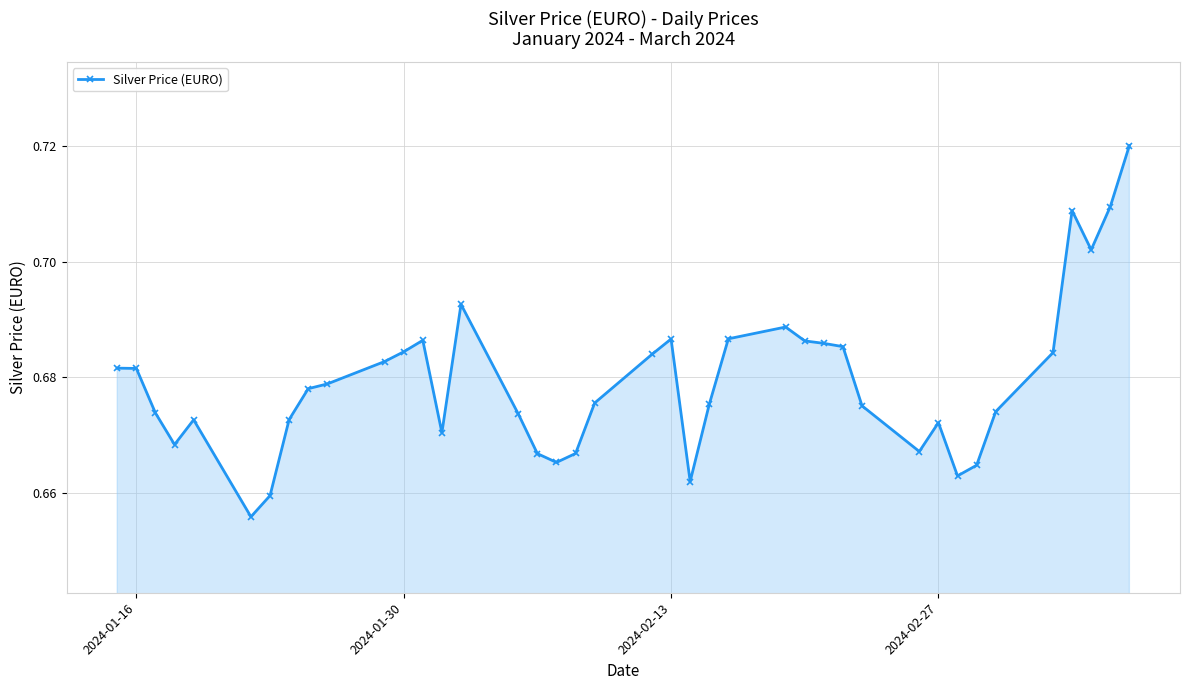

Count the values in the range 0 to 1.

40